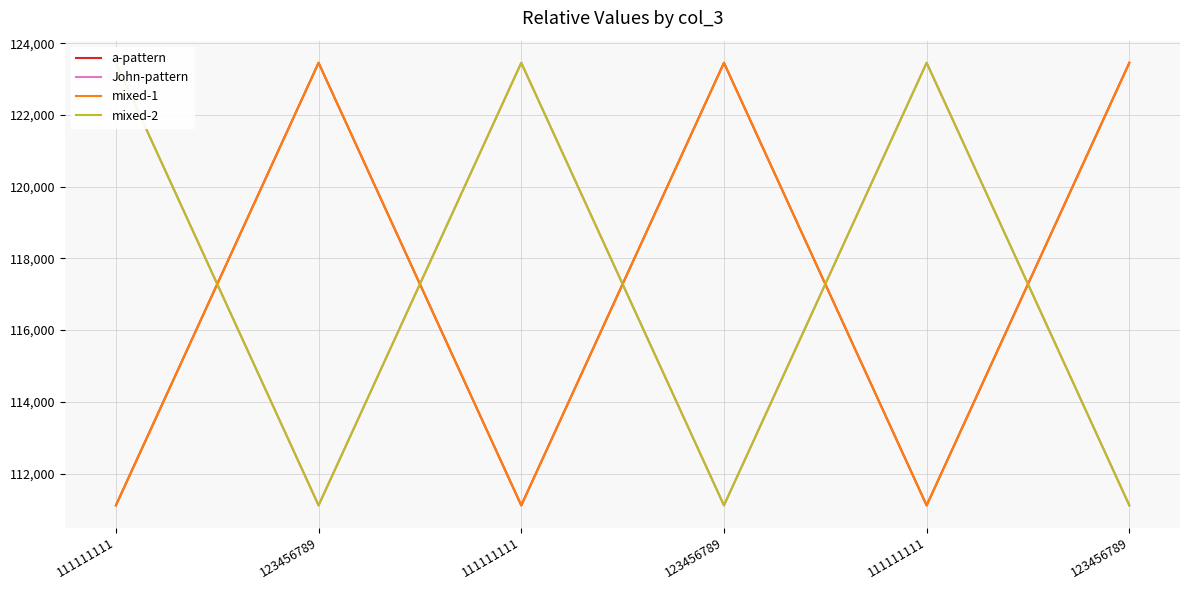

What is the sum of all mixed-1 values?

703701